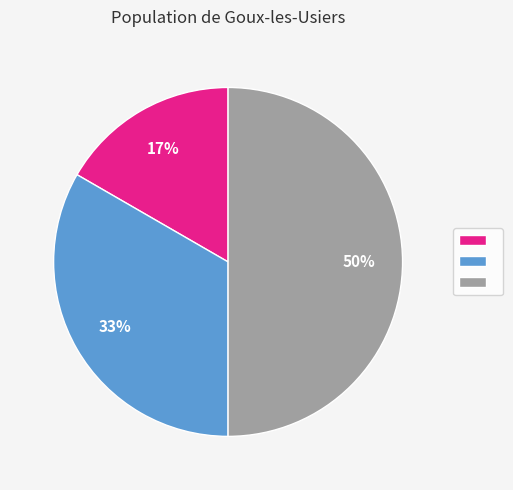

To the nearest percent, what is the difference between the largest and smallest slice percentages?

33%